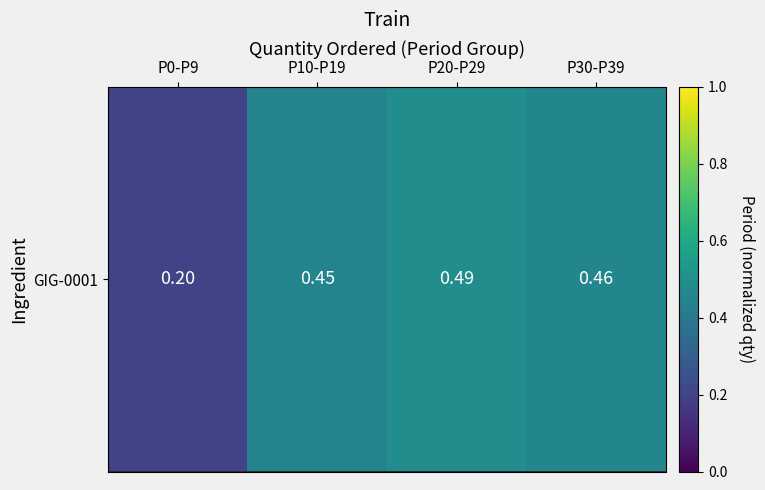

What is the sum of the values at P0-P9 and P30-P39?

0.7